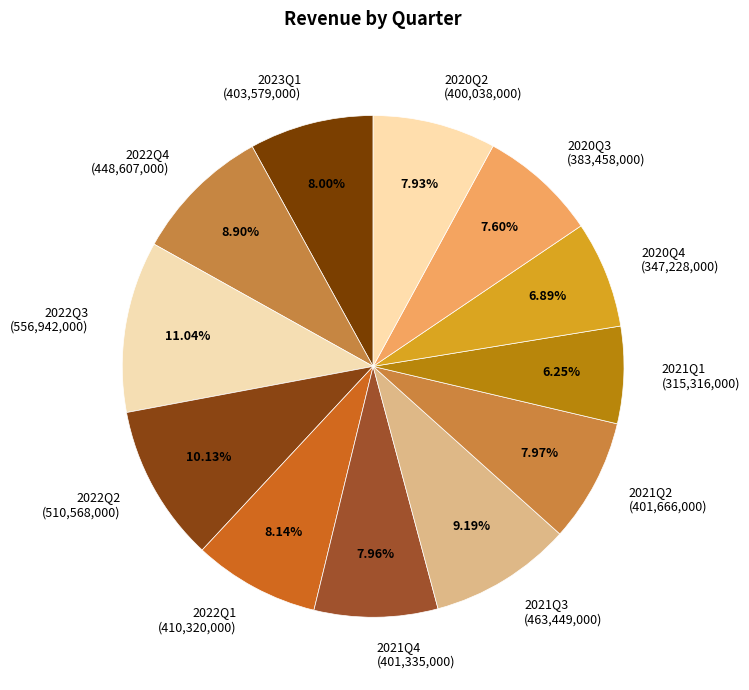

How many slices are in this pie chart?

12